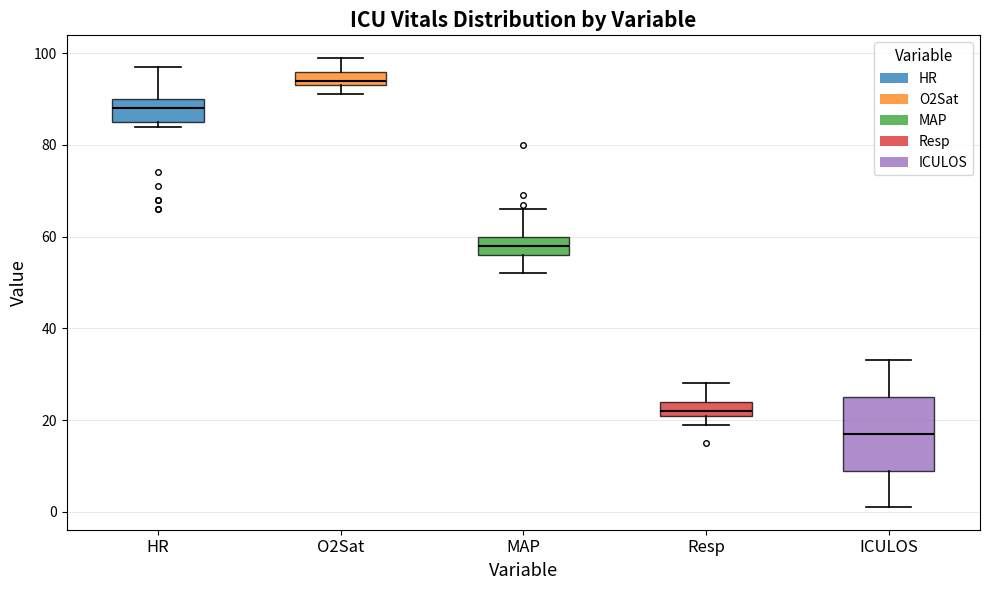

Which box has the highest median line?

O2Sat